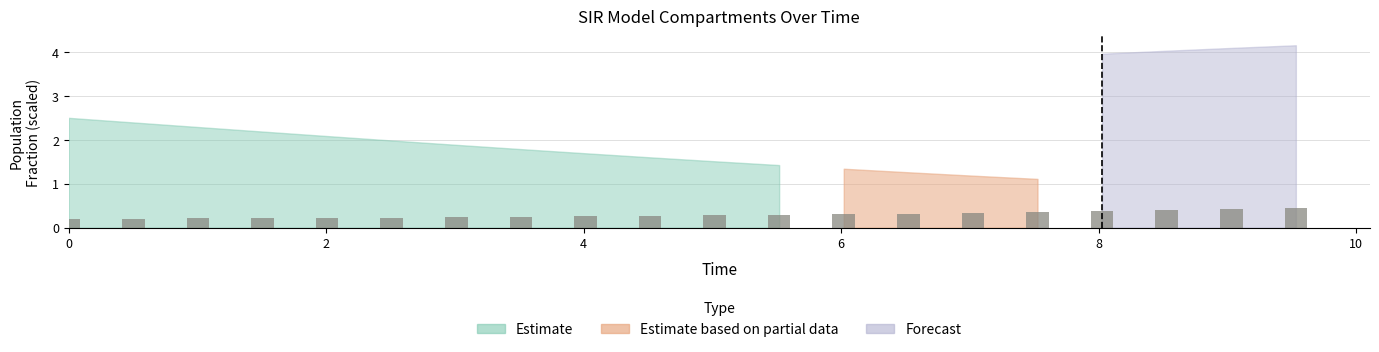

What is the difference between the maximum and minimum values?

0.2